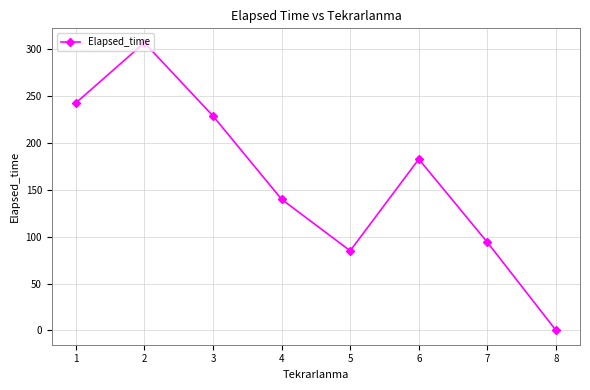

Is it true that the value at 6 is 298.0?

False